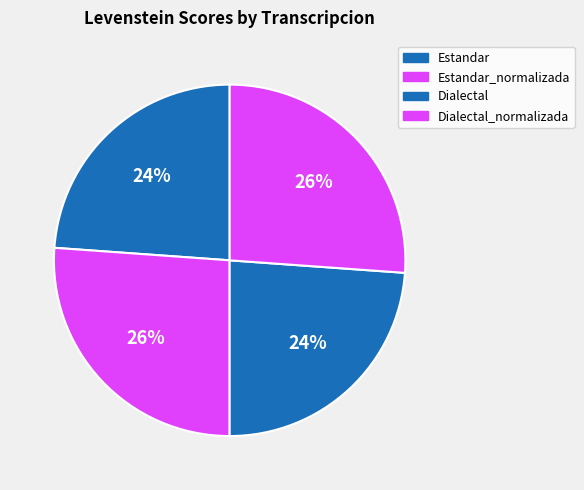

How many segments does this pie chart have?

4